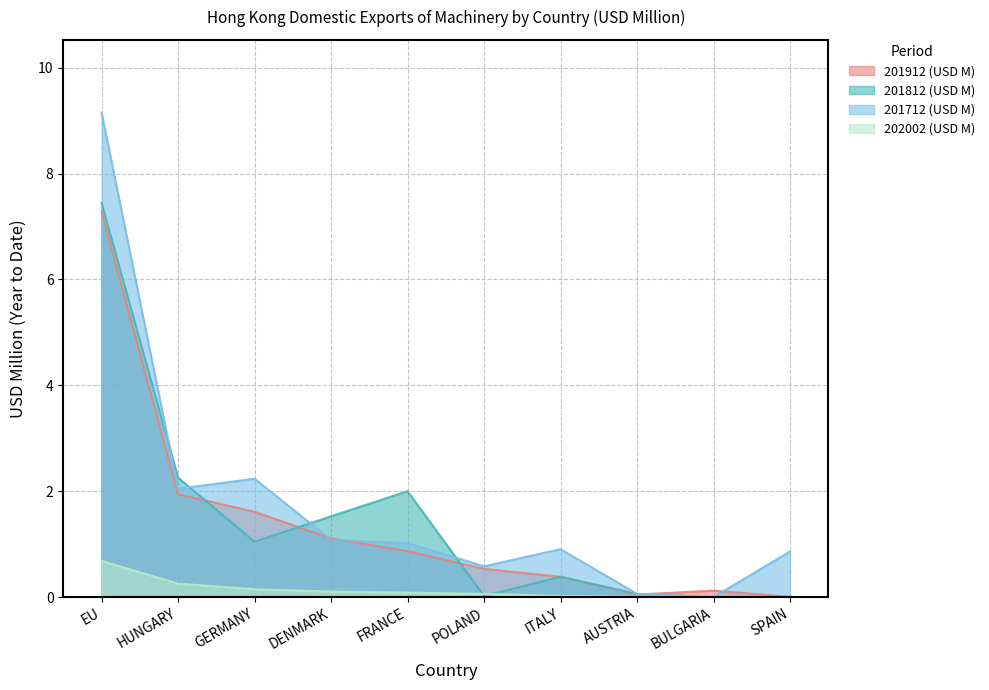

Which series has the largest range (max minus min)?

201712 (USD M)